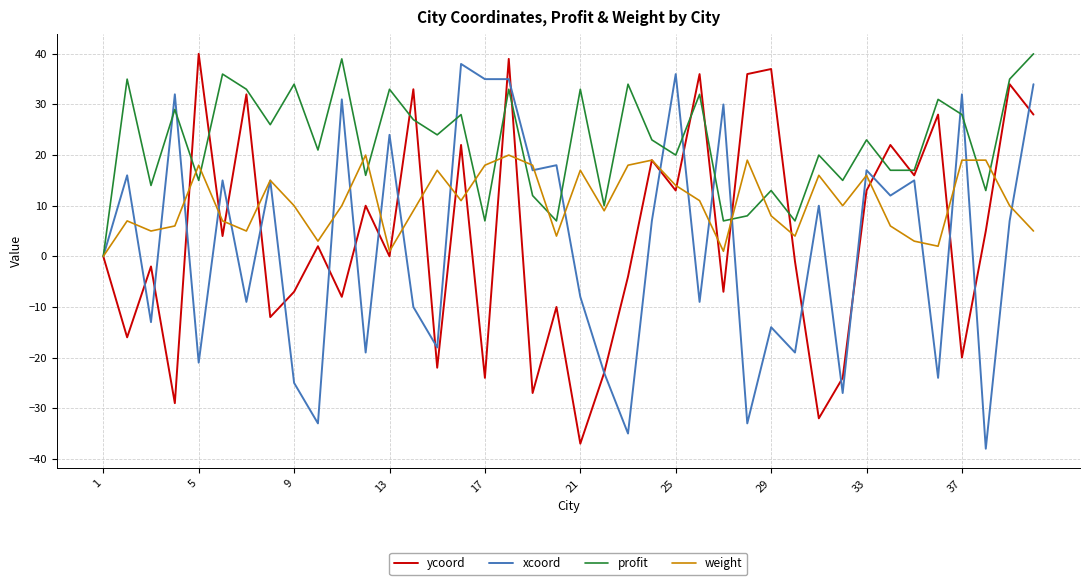

What is the greatest value displayed?

40